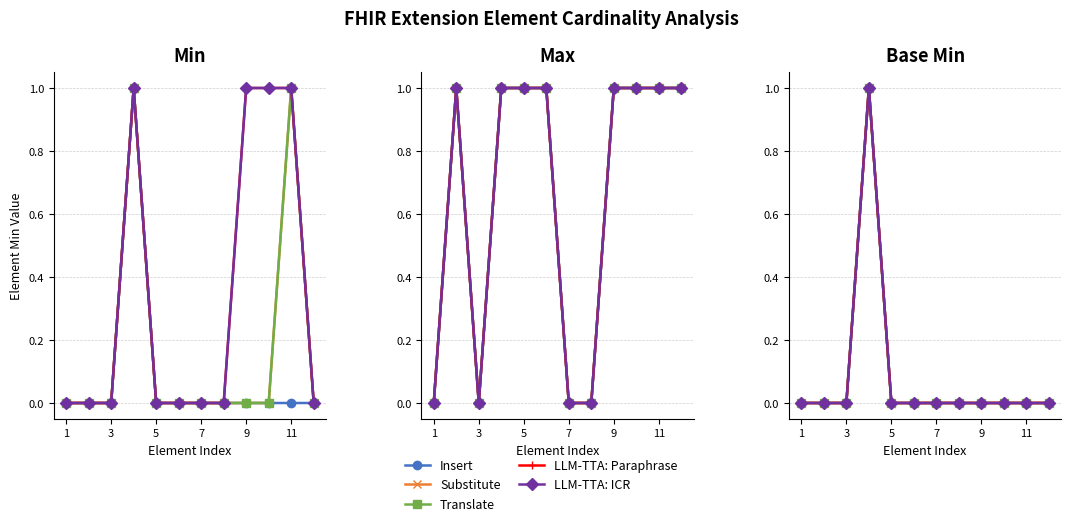

Is it true that Substitute equals 0 at 1?

True